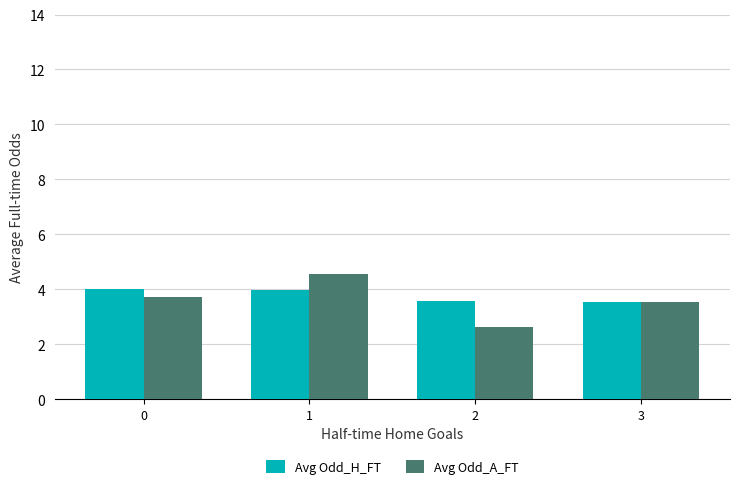

What is the total value across all series at 2?

6.2